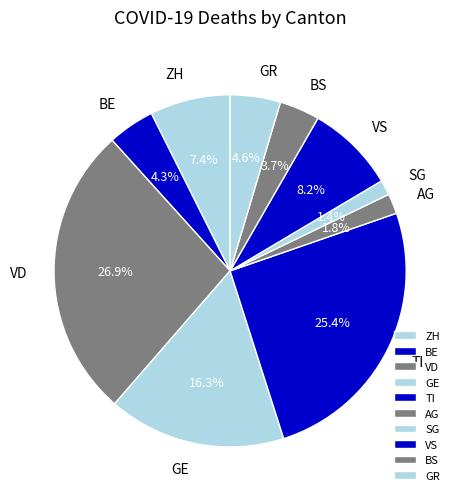

What is the largest slice in the pie chart?

VD